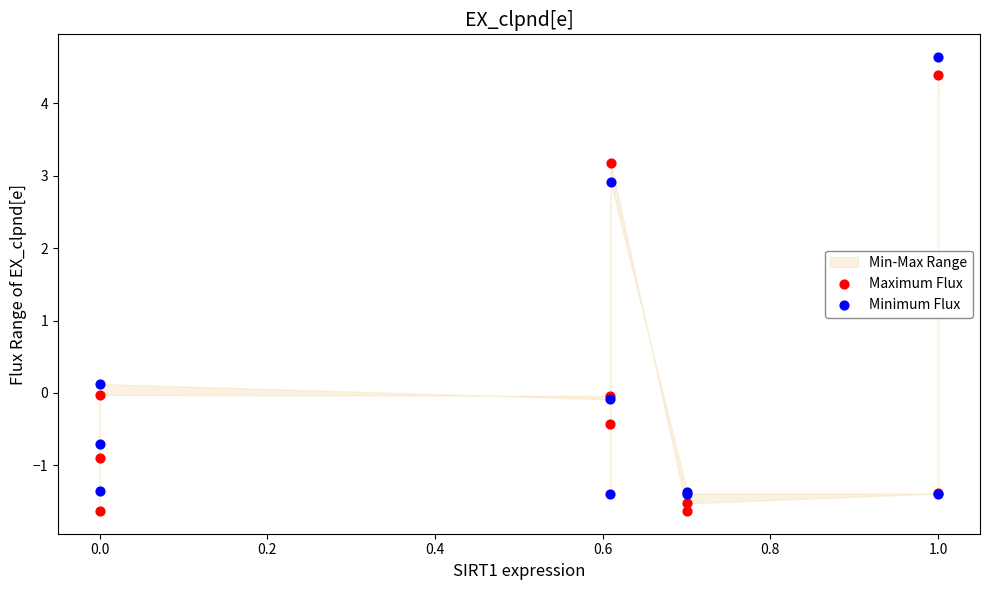

What is the X range (max minus min) for the scatter plot?

1.0